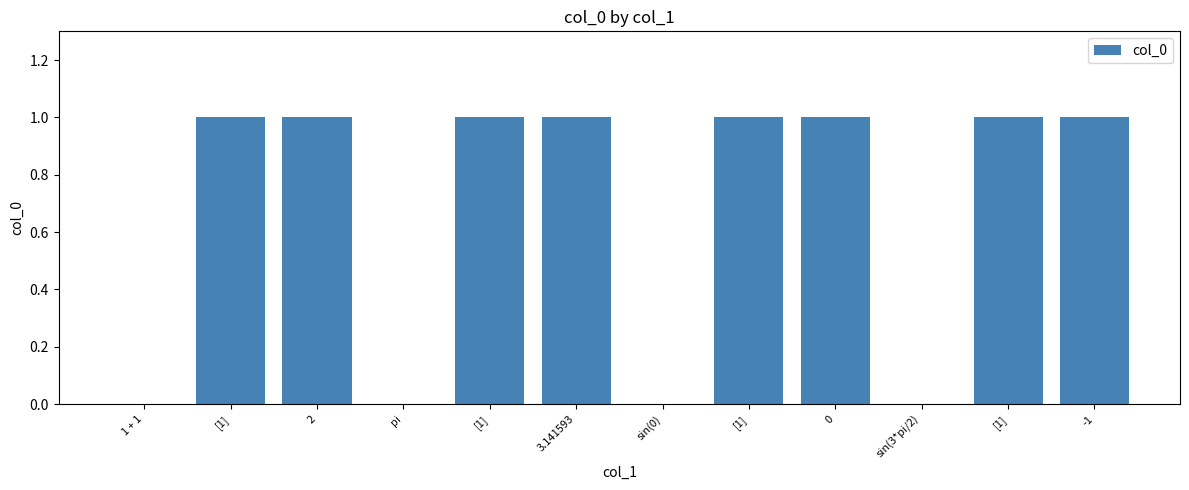

Reading left to right, transcribe all the data shown in this chart.

1 + 1=0	[1]=1	2=1	pi=0	[1]=1	3.141593=1	sin(0)=0	[1]=1	0=1	sin(3*pi/2)=0	[1]=1	-1=1